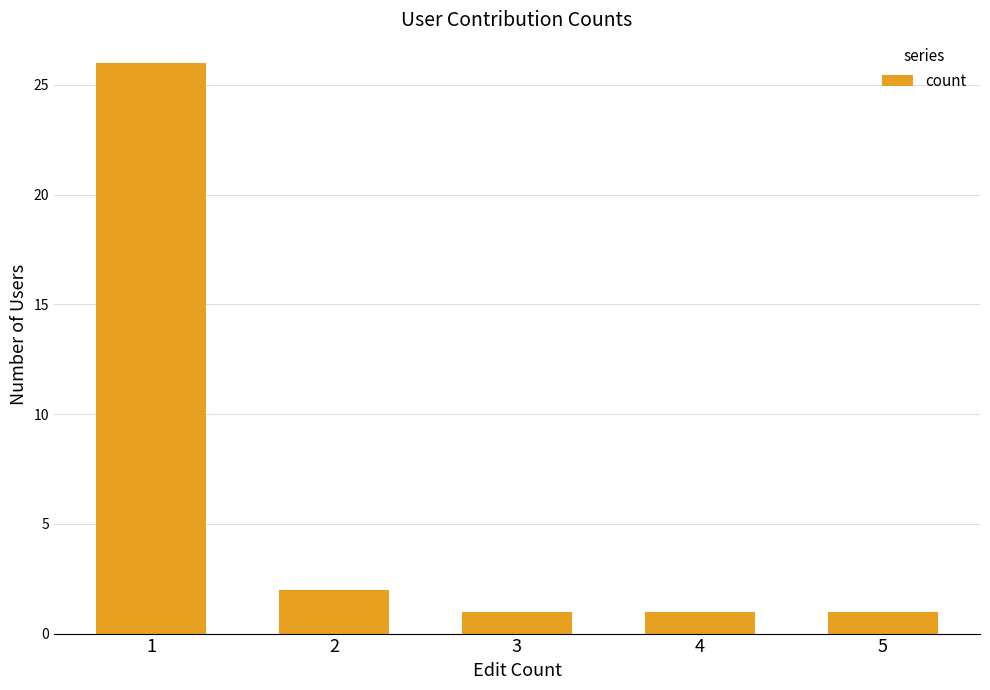

The value at 5 is 1. True or false?

True